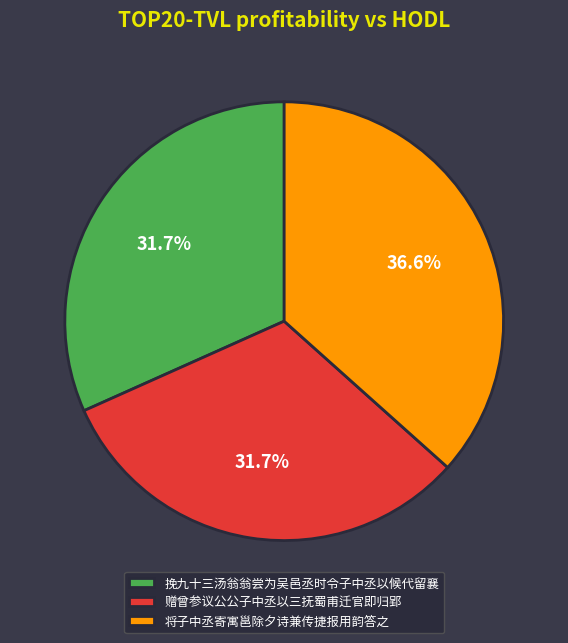

What is the ratio of the value at 挽九十三汤翁翁尝为吴邑丞时令子中丞以候代留襄 to the value at 将子中丞寄寓邕除夕诗兼传捷报用韵答之?

0.9